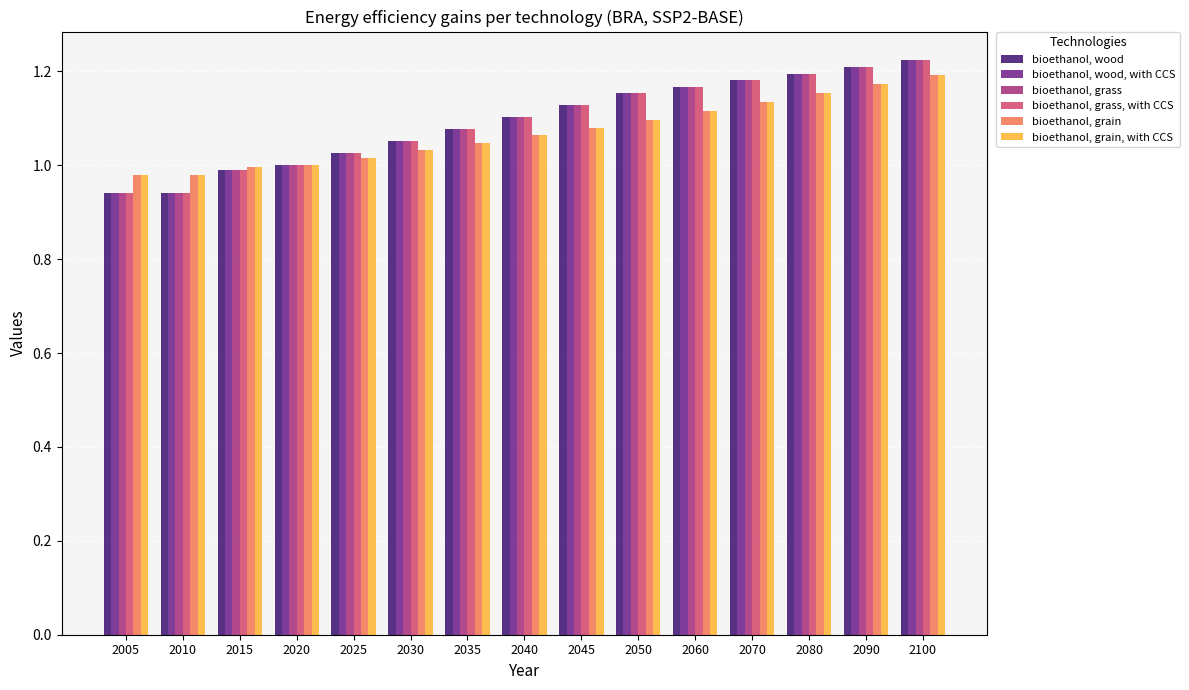

Is the value of bioethanol, grain at 2045 greater than the value of bioethanol, wood, with CCS at 2020?

Yes